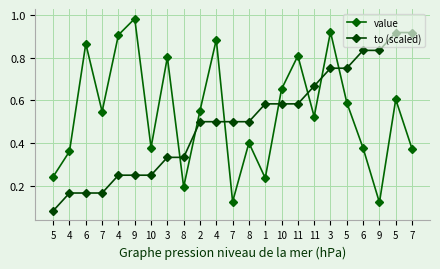

Is this an area chart (filled region under the line)?

No